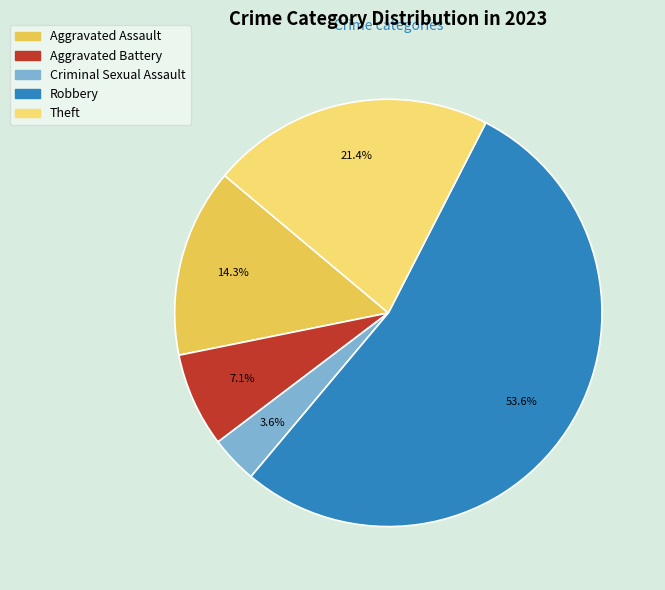

Count the number of slices in the pie.

5